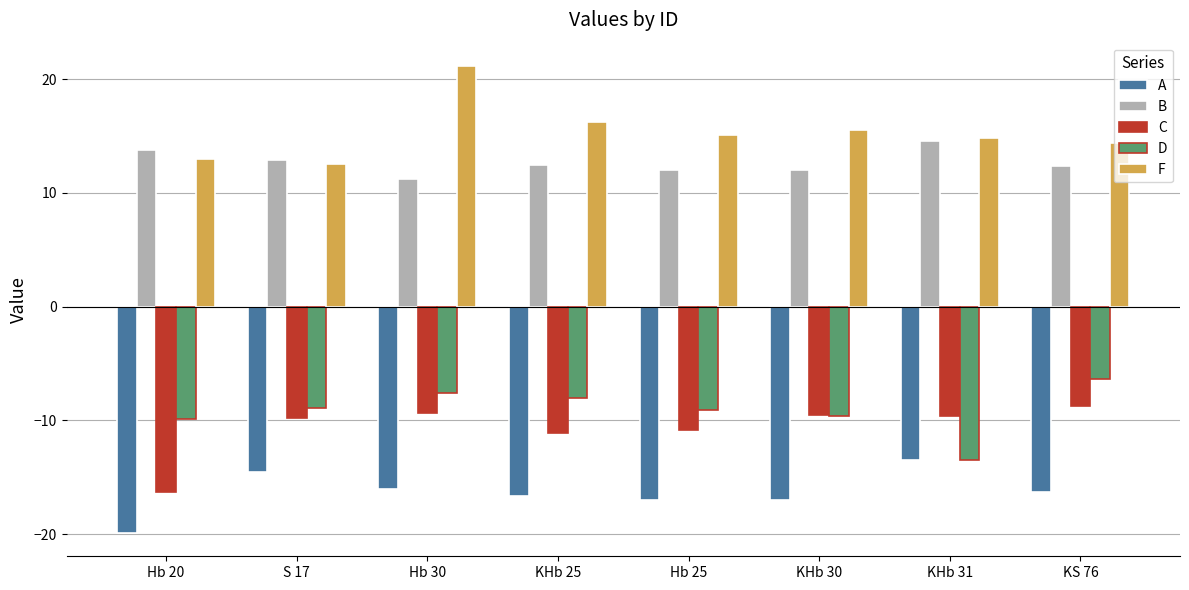

Is the value of D at S 17 greater than the value of C at Hb 20?

Yes